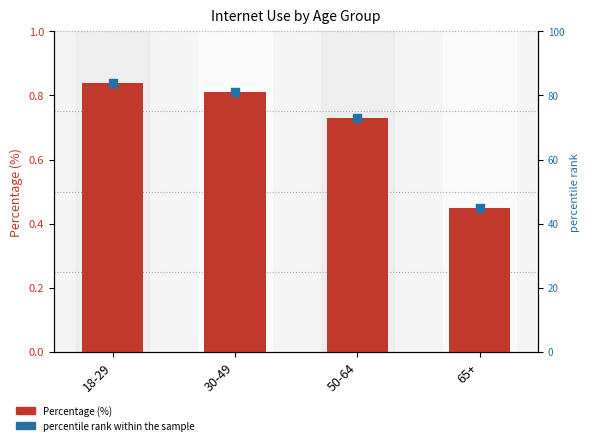

At how many categories does at least one series exceed 13?

4